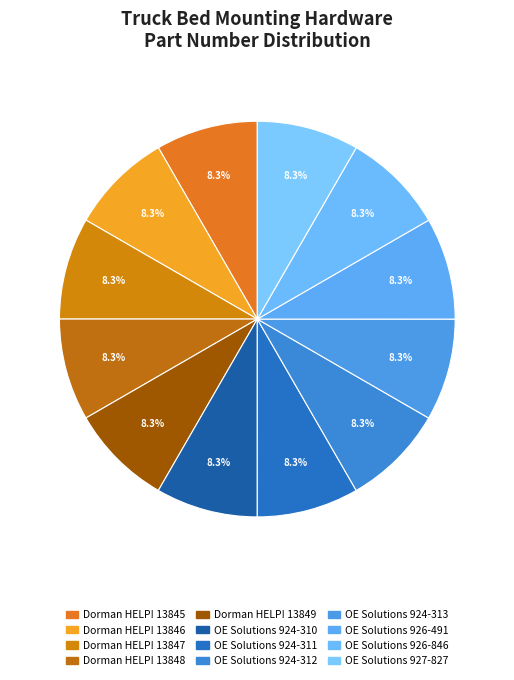

How many slices are in this pie chart?

12